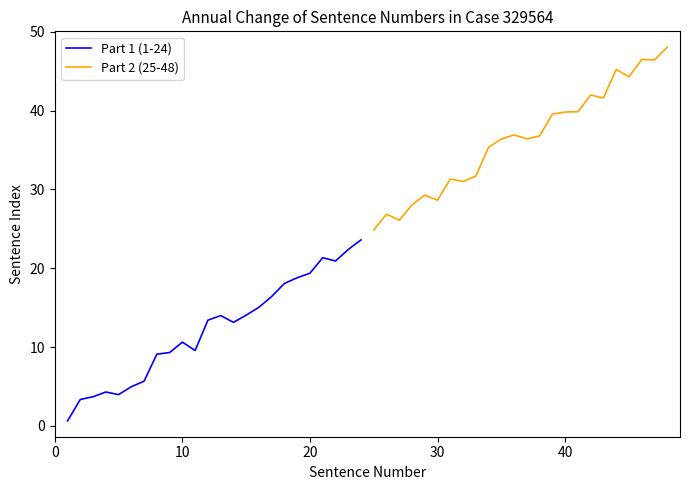

How many data points in Part 2 (25-48) are above 36?

14